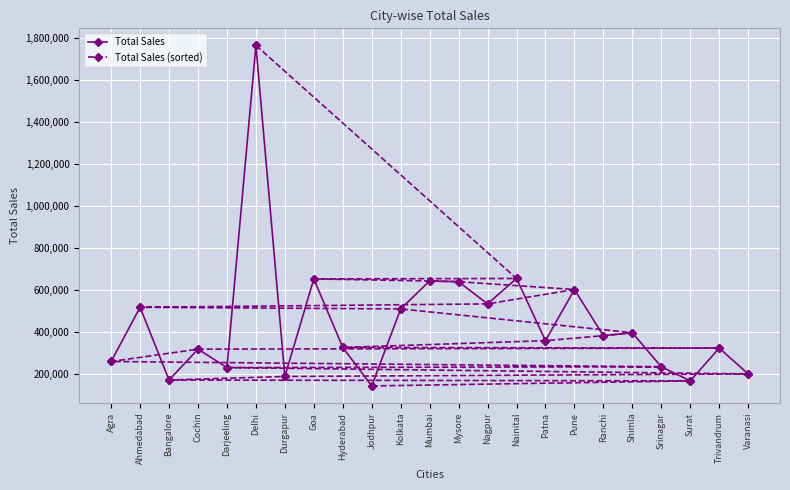

How many data points in Total Sales (sorted) are less than 359030?

11